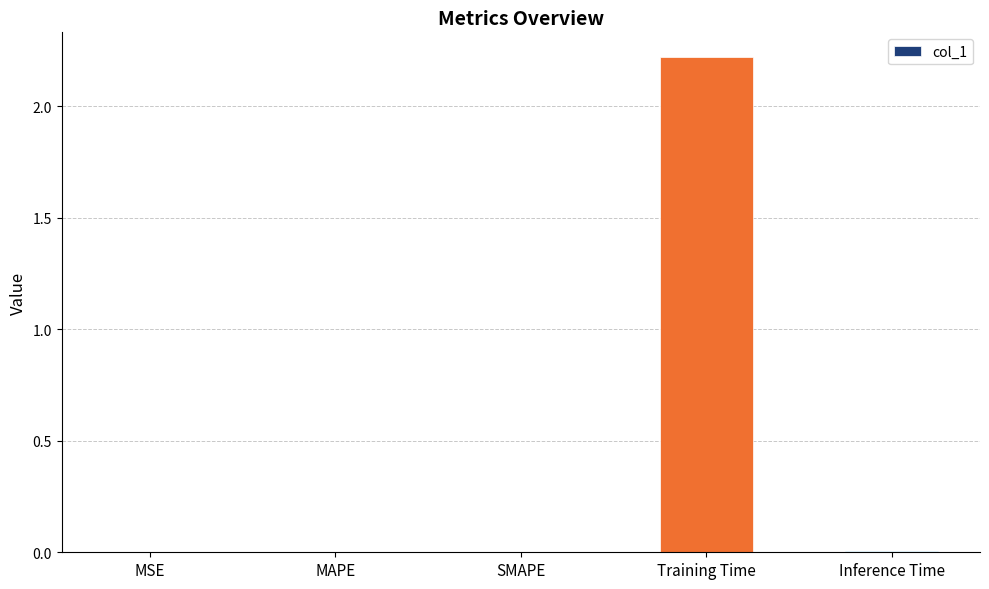

True or false: the data shows 0.0 at MAPE.

True